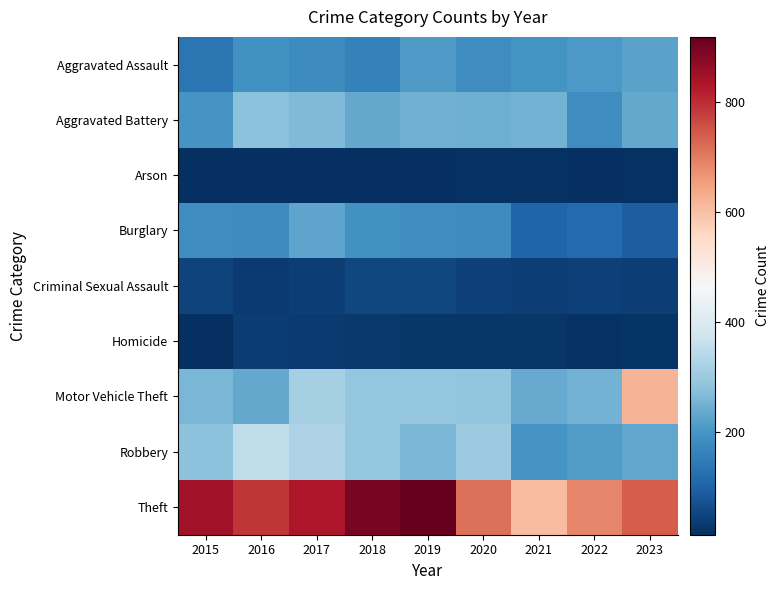

What is the maximum value shown in the chart?

919